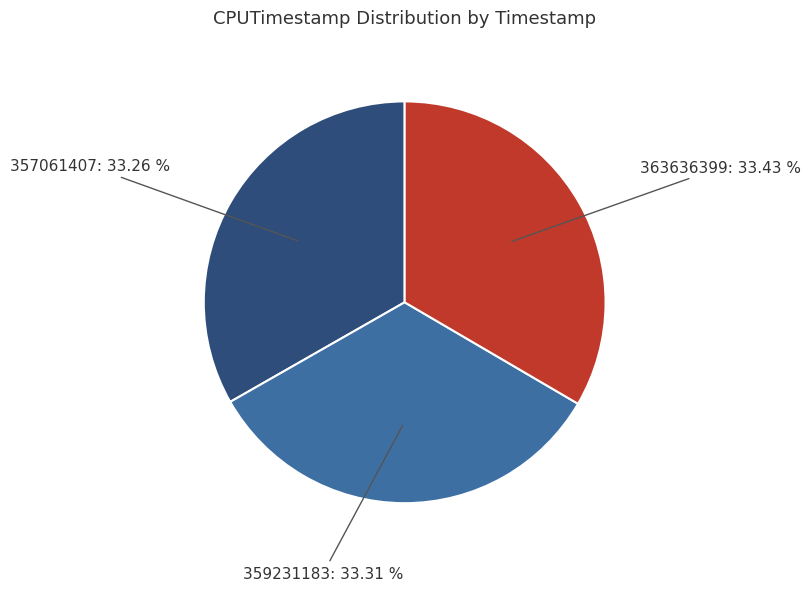

Does any single category account for the majority?

No